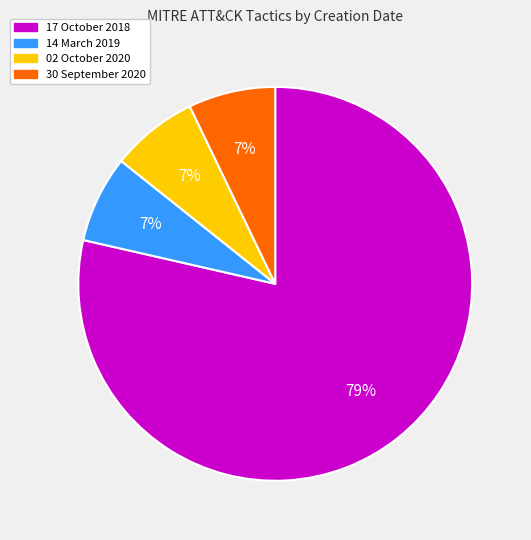

What is the ratio of the value at 02 October 2020 to the value at 14 March 2019?

1.0